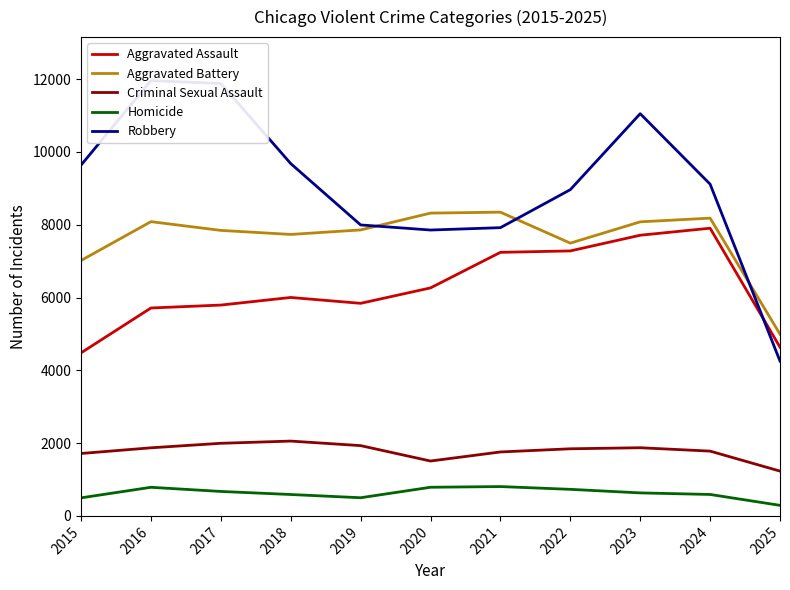

At which category does Homicide reach its first local valley?

2019